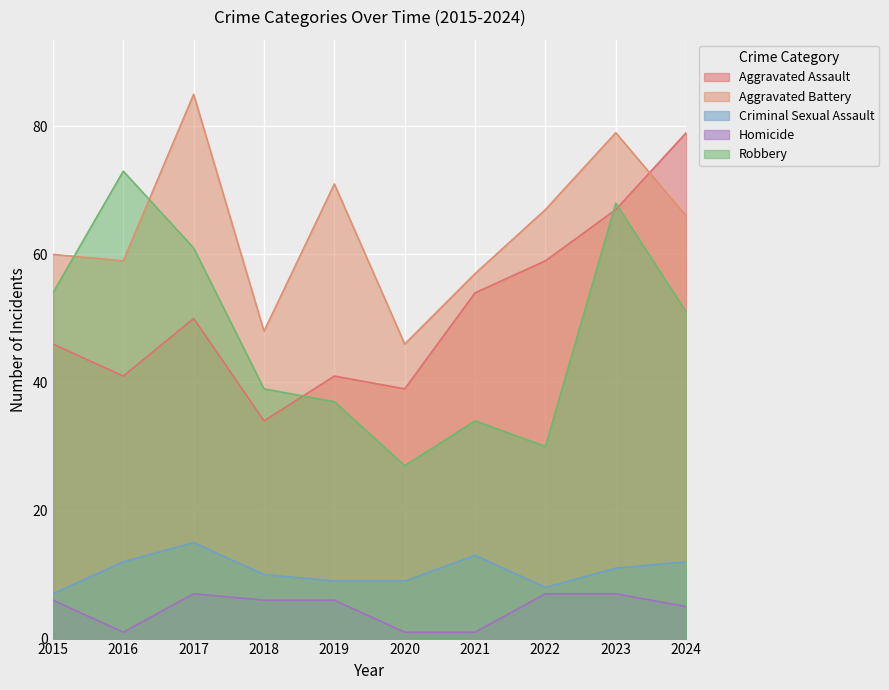

List the labels in order of Aggravated Battery value, largest first.

2017, 2023, 2019, 2022, 2024, 2015, 2016, 2021, 2018, 2020